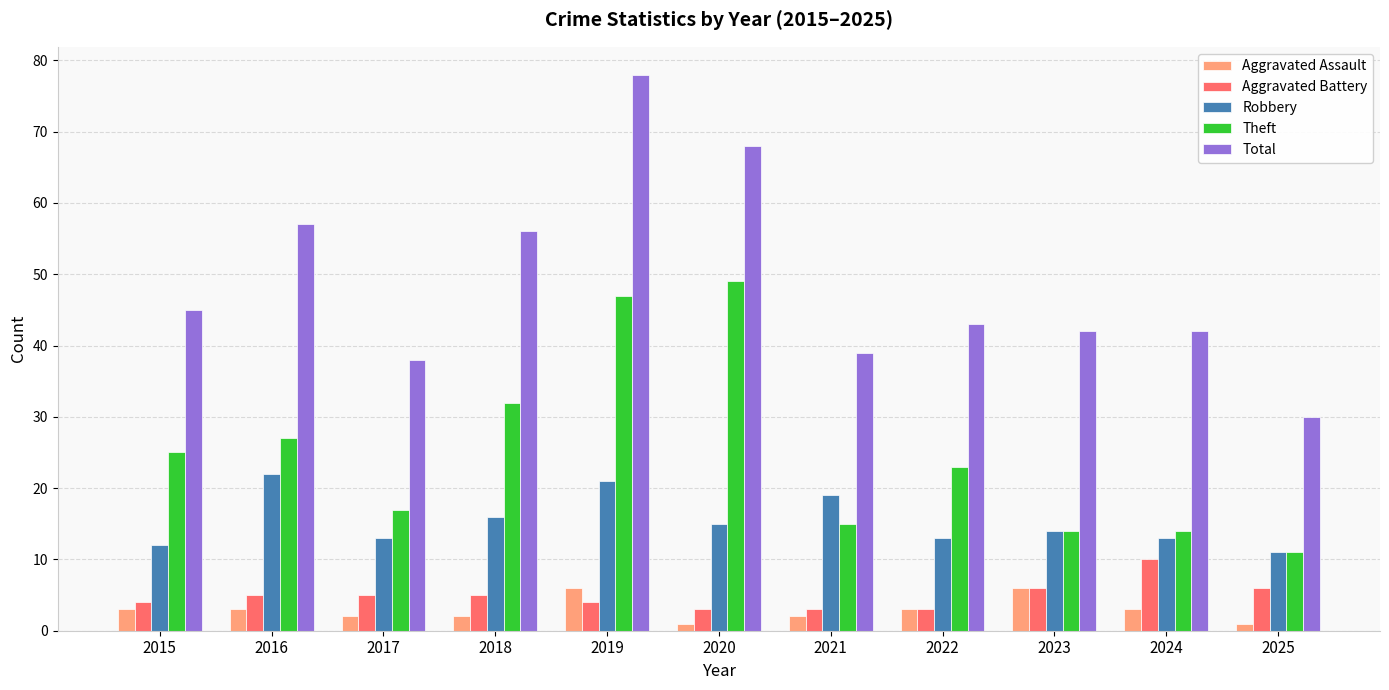

What is the difference between the maximum and minimum values in the Aggravated Assault series?

5